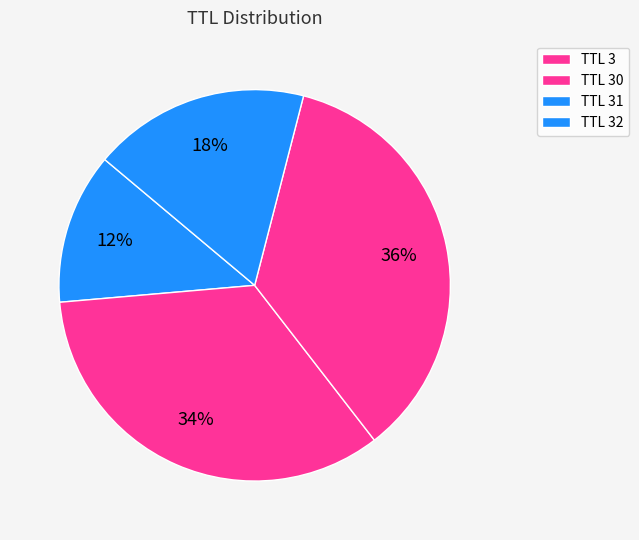

How many slices are in this pie chart?

4